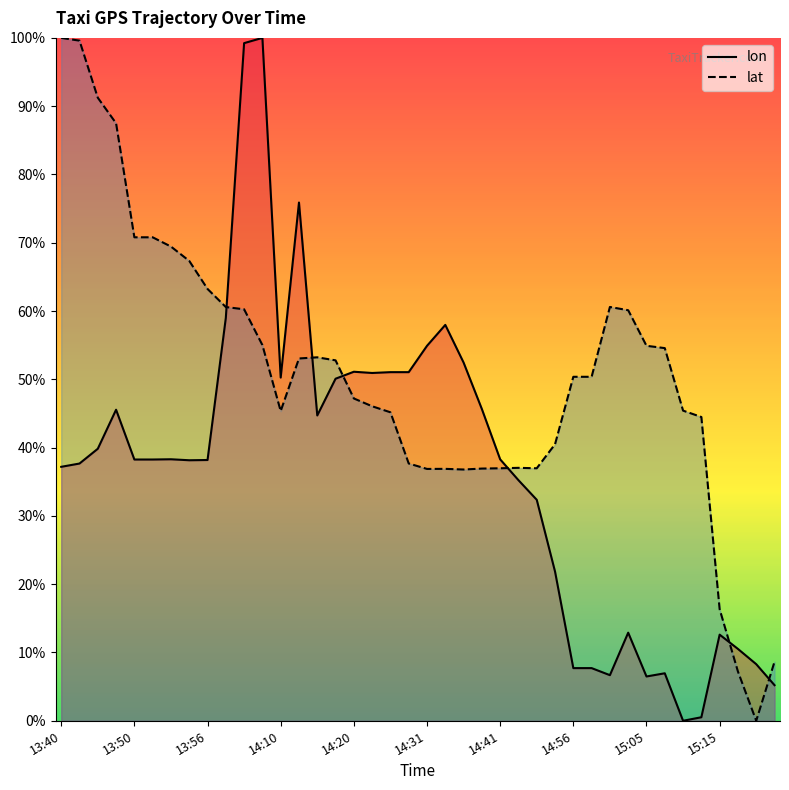

After their last crossing, which series has the higher values: lon (line) or lat (line)?

lat (line)